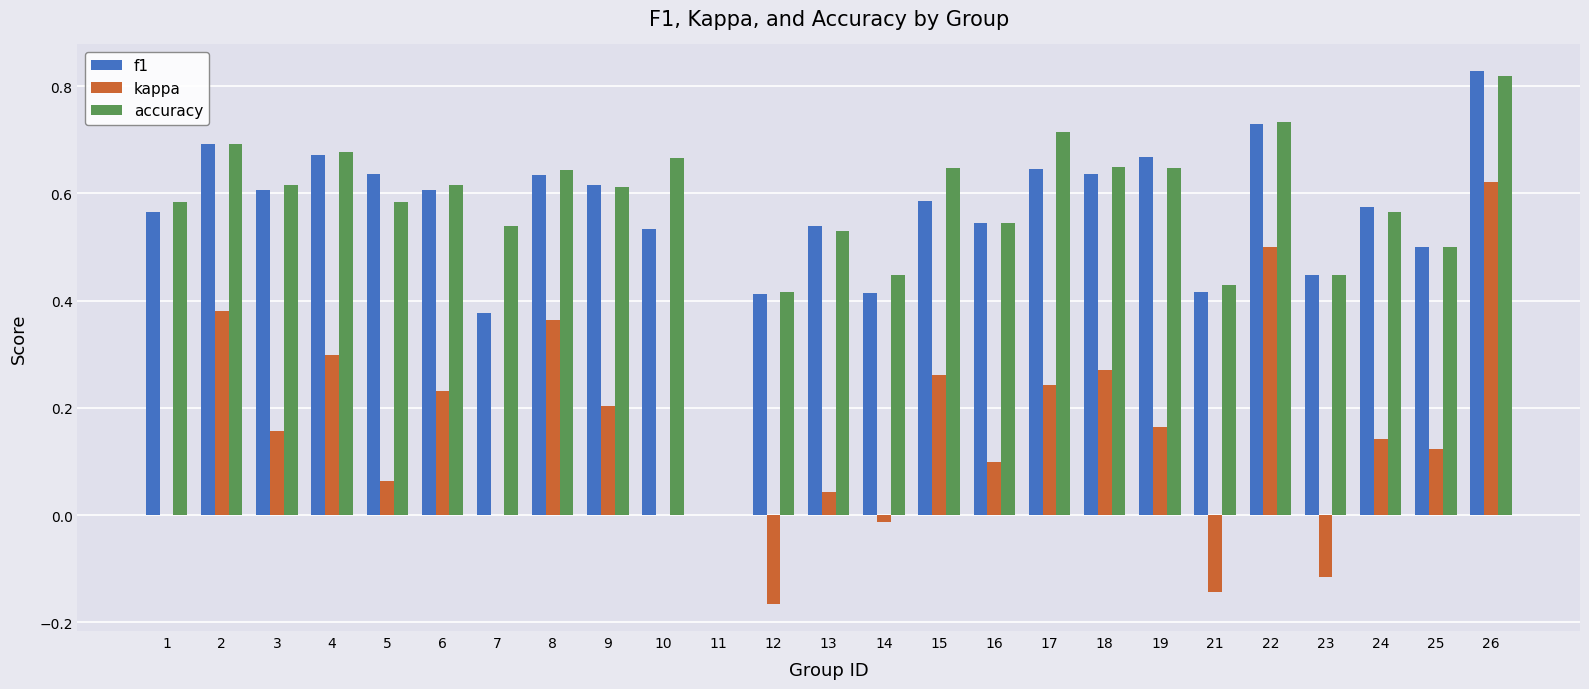

Which category has the highest value in the f1 series?

26